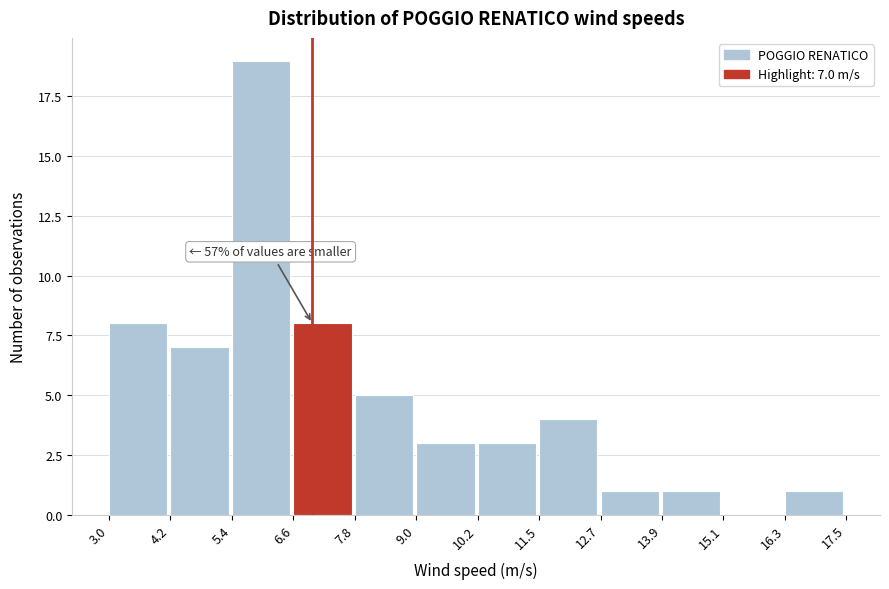

Which range on the x-axis has the tallest bar?

5.4 to 6.6